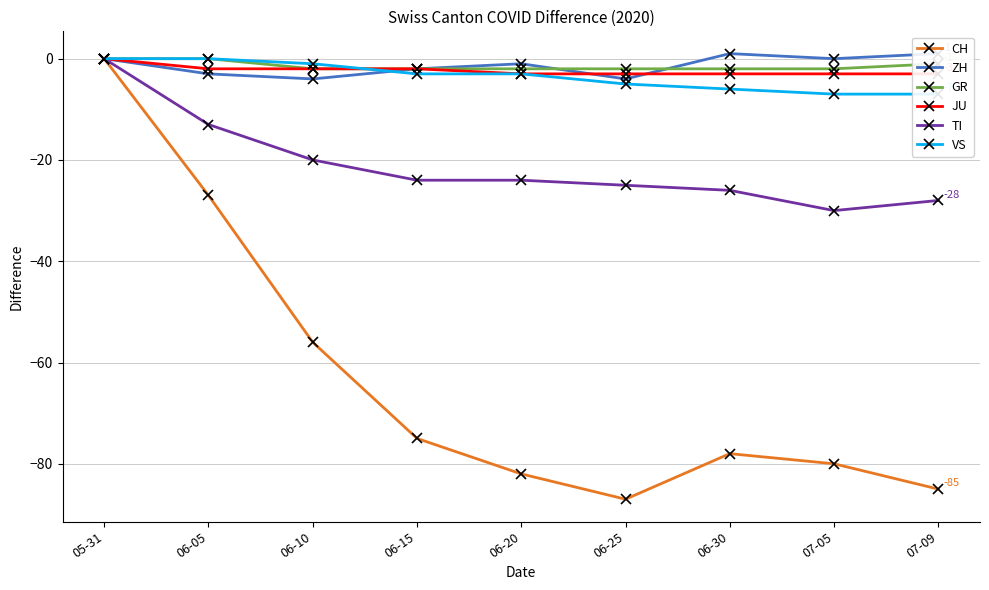

Rank the series by their maximum value, from highest to lowest.

ZH, CH, GR, JU, TI, VS